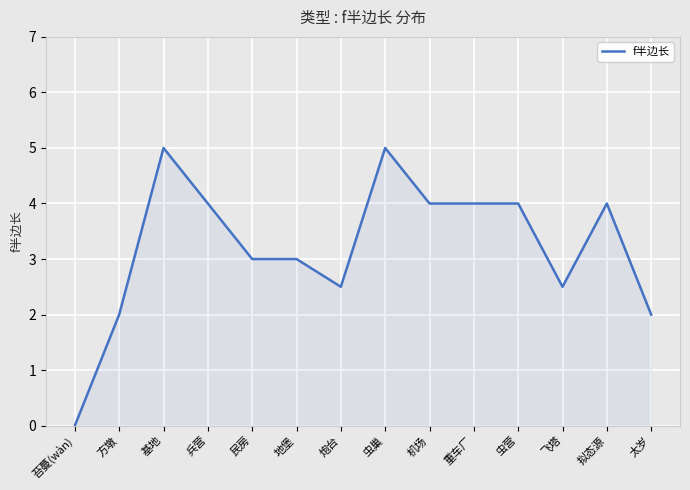

Which has a higher value, 拟态源 or 虫巢?

虫巢